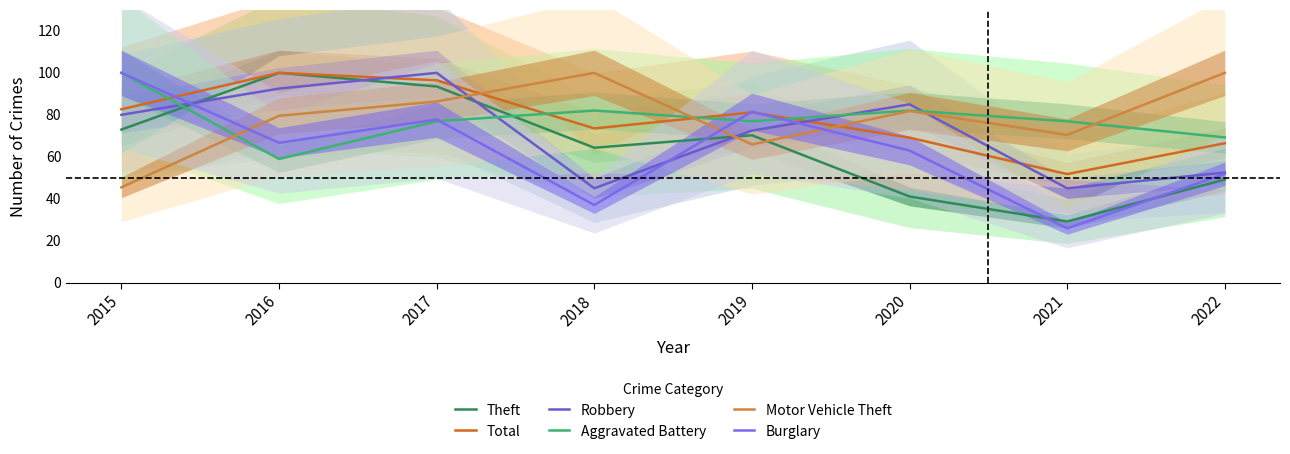

What is the difference between the second highest and minimum values in the Total series?

44.7